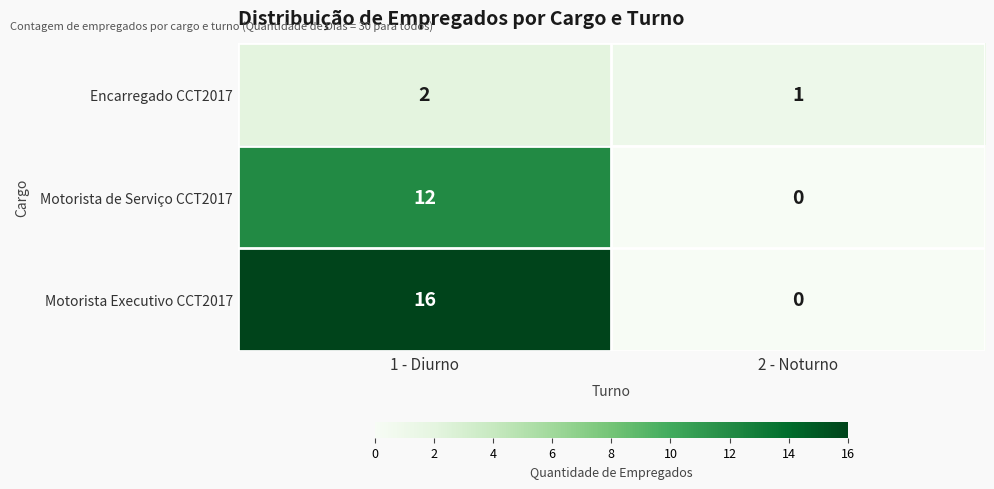

Is the value of Encarregado CCT2017 at 2 - Noturno greater than the value of Motorista de Serviço CCT2017 at 2 - Noturno?

Yes